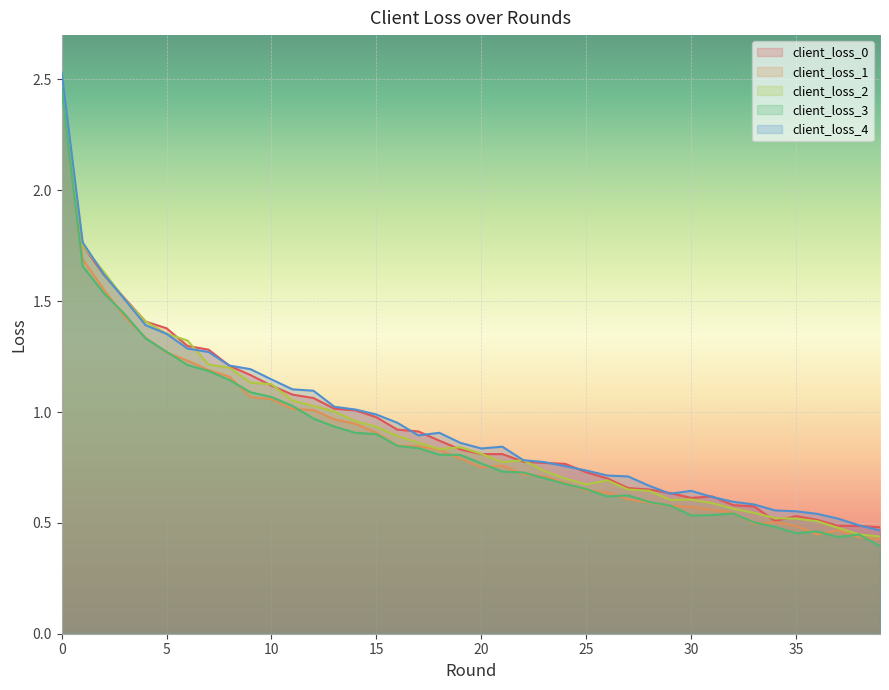

True or false: client_loss_2 and client_loss_1 cross at least once.

False